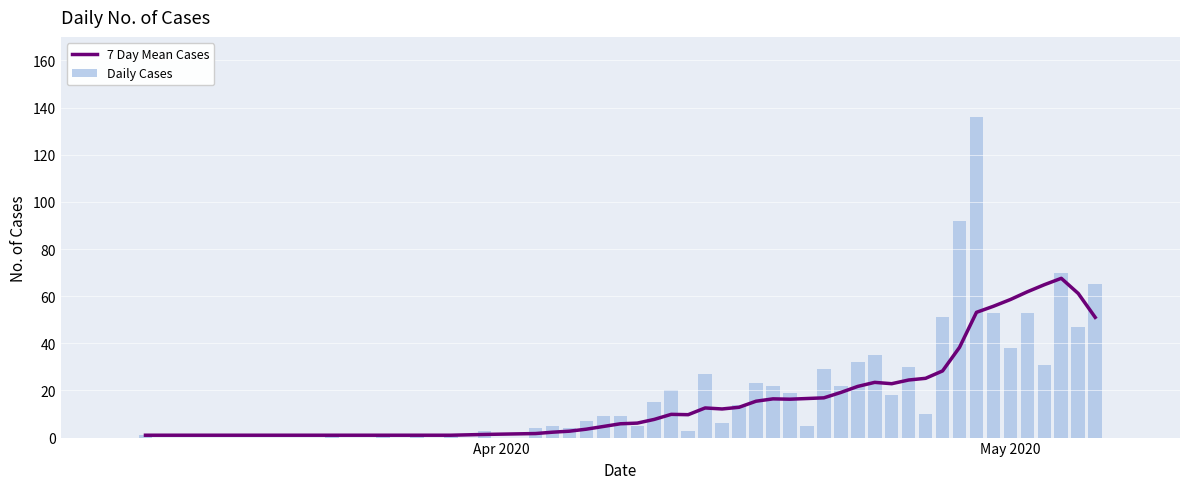

What is the maximum value for 7 Day Mean Cases?

67.6